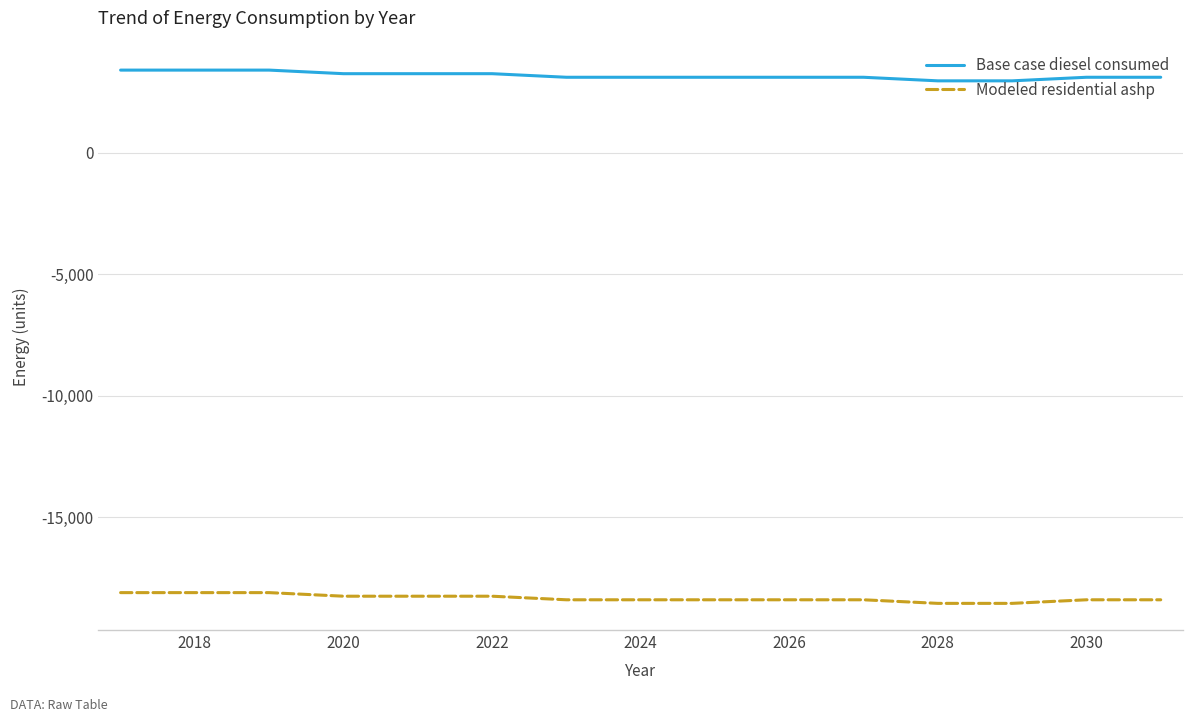

List the series in order of their overall mean, highest first.

Base case diesel consumed, Modeled residential ashp